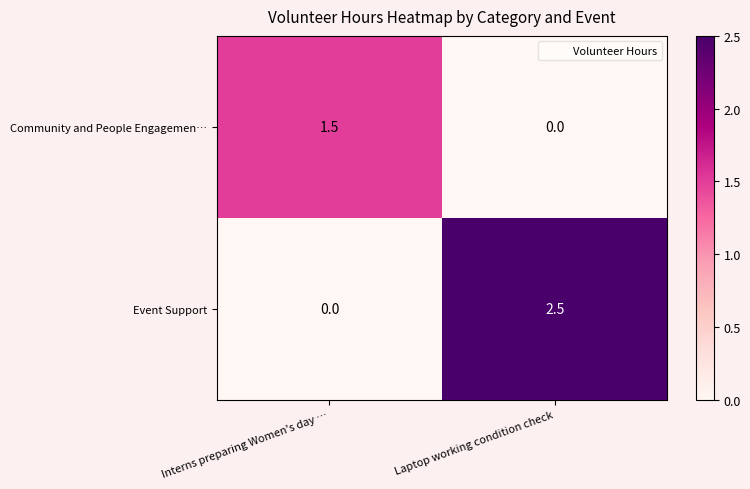

The Event Support series shows 1.2 at Interns preparing Women's day …. True or false?

False